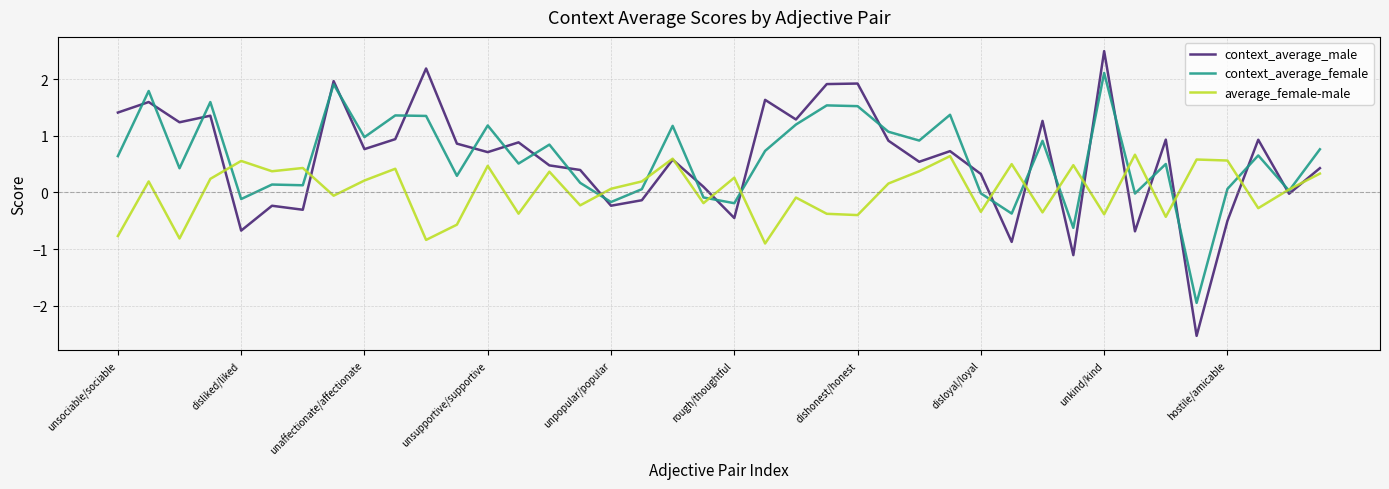

Rank the series by their maximum value, from lowest to highest.

average_female-male, context_average_female, context_average_male